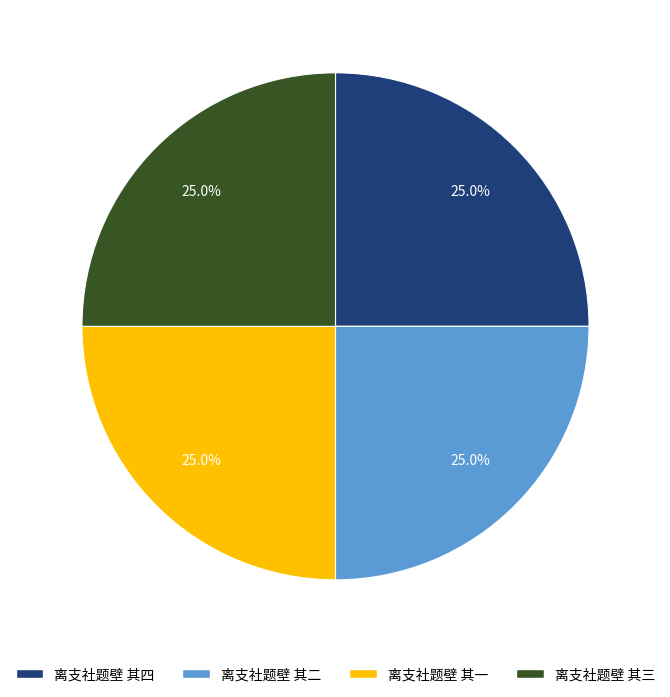

What is the total percentage of 离支社题壁 其一 and 离支社题壁 其四?

50.0%